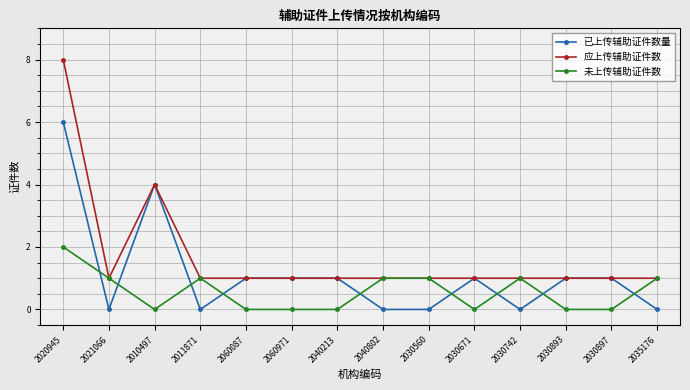

What is the maximum value shown in the chart?

8